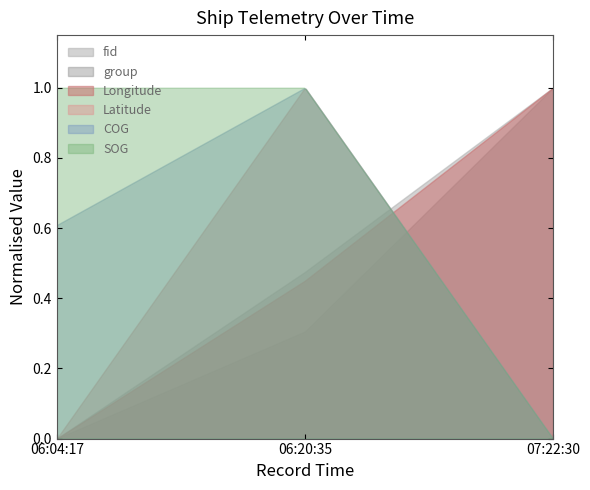

How many Longitude values are between 121 and 122?

3